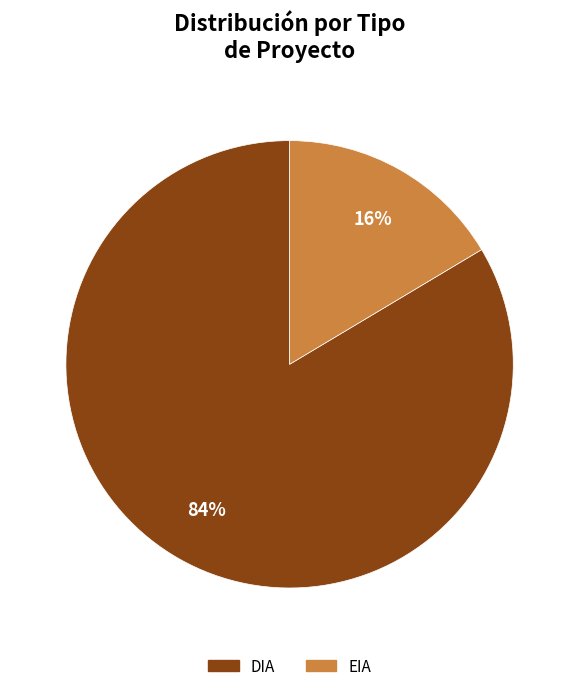

Combined, do DIA and EIA account for over 50%?

Yes